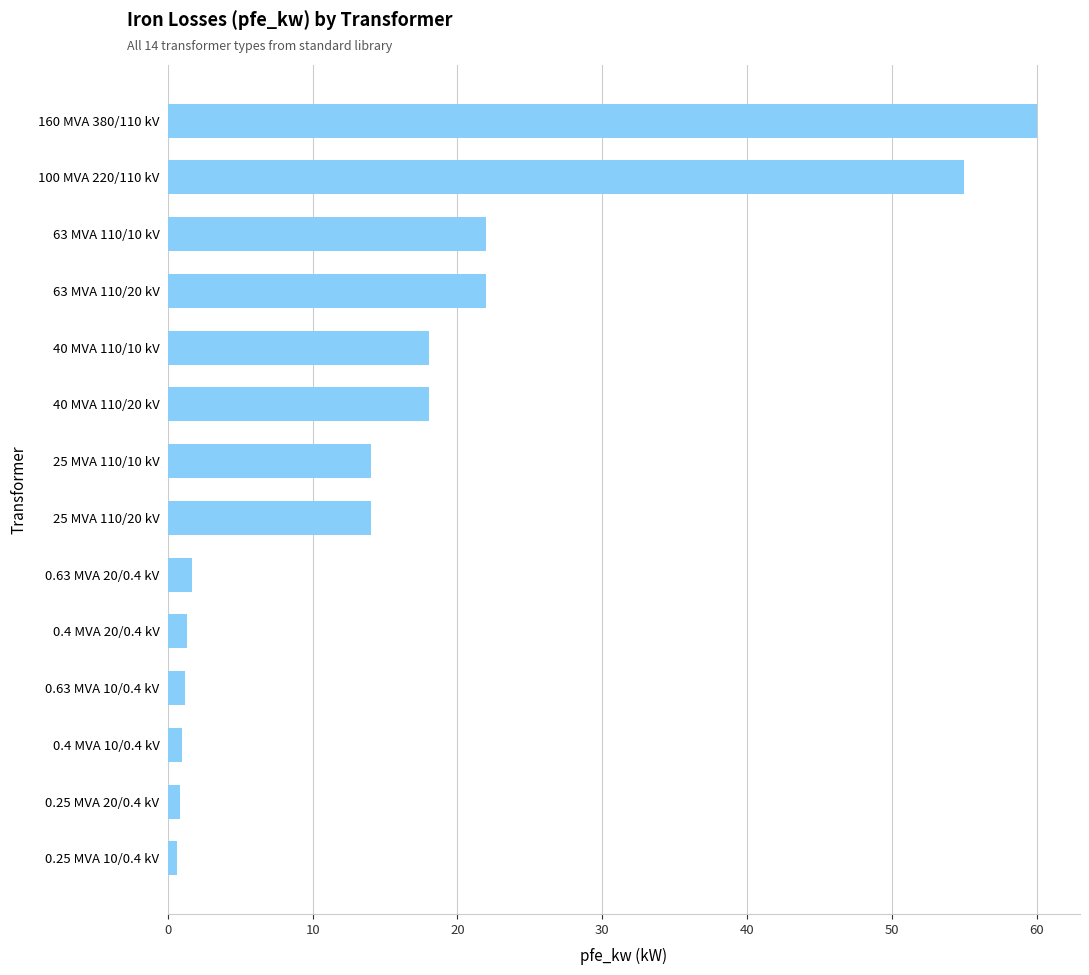

What is the ratio of the value at 63 MVA 110/10 kV to the value at 160 MVA 380/110 kV?

0.4